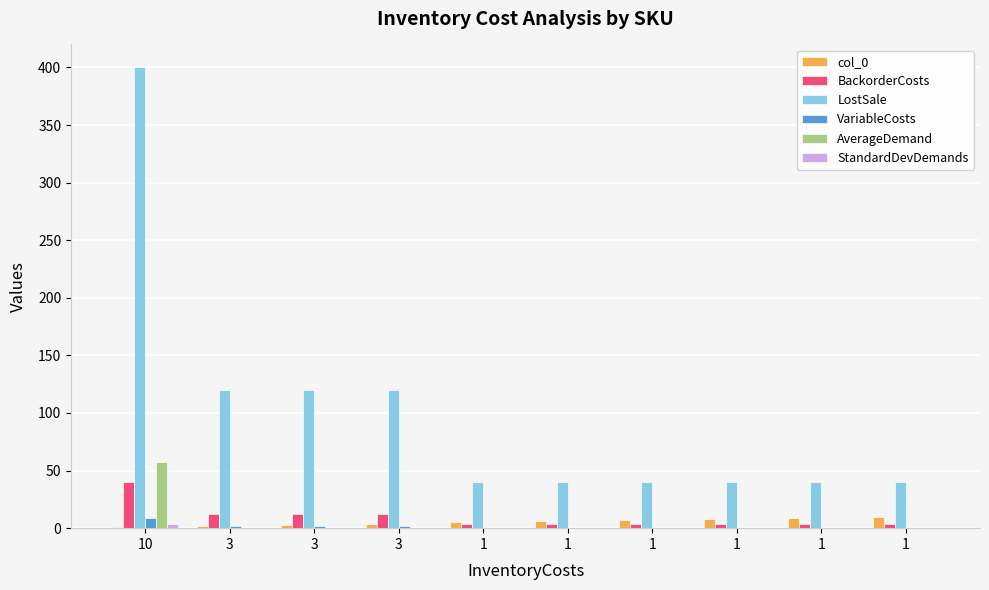

How many data points does each series have?

10